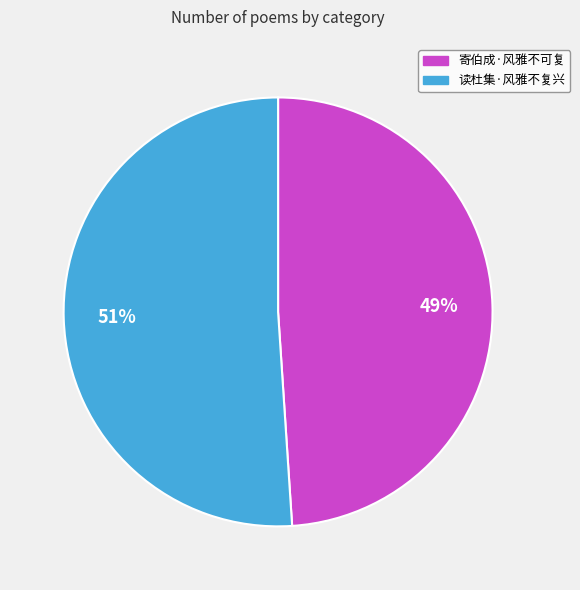

Does any single category account for the majority?

Yes